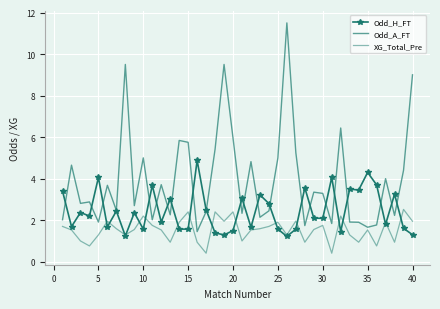

What is the difference between the second highest and minimum values in the XG_Total_Pre series?

2.0